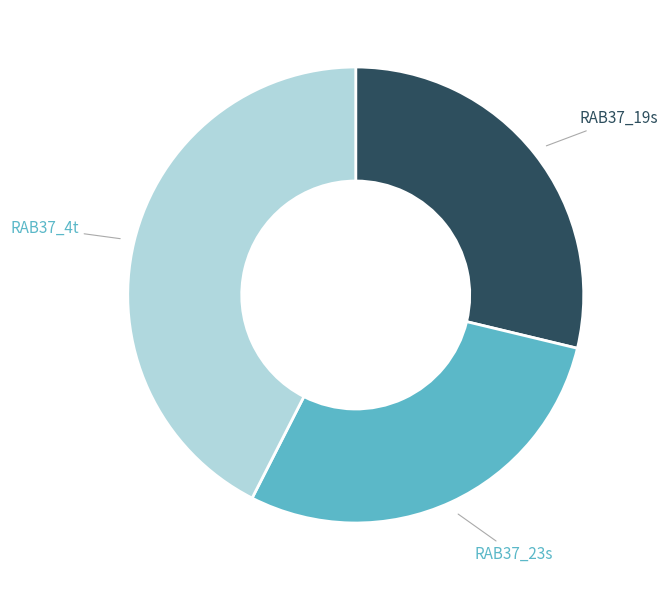

Does any single category account for the majority?

No